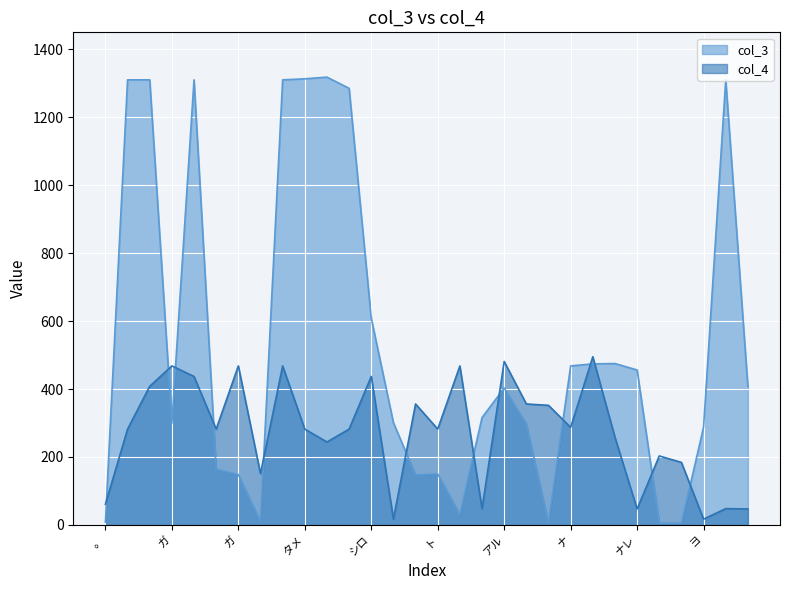

Which series has the largest total across all categories?

col_3